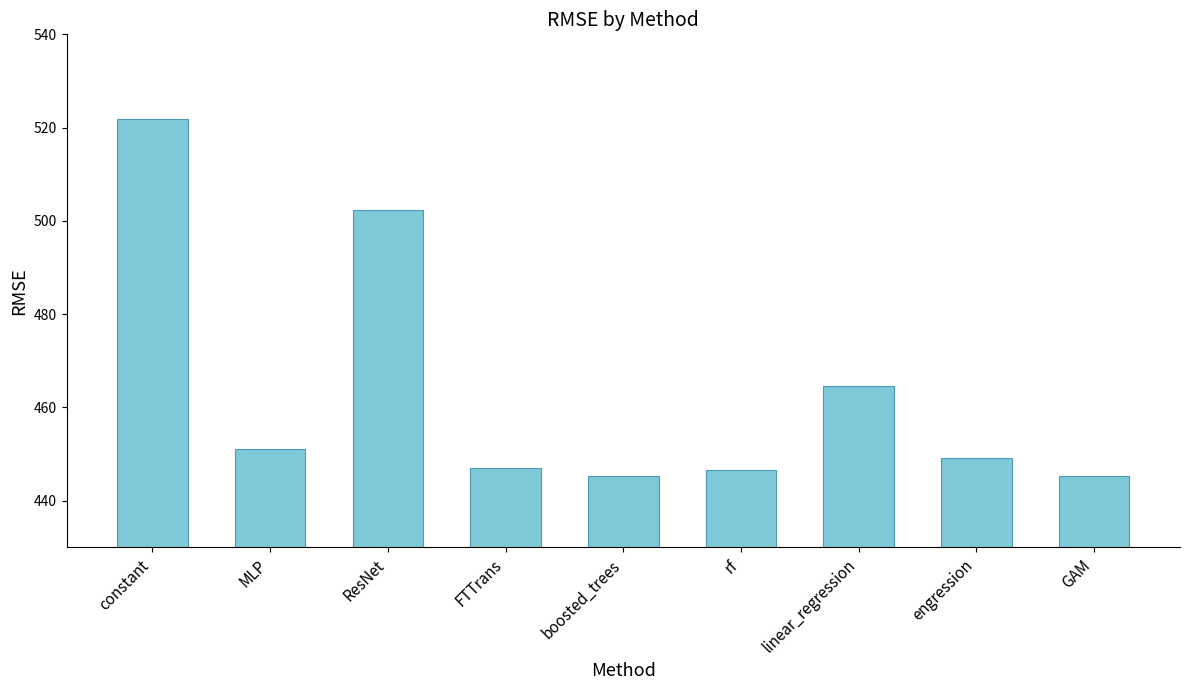

What is the label of the 2nd bar from the left?

MLP